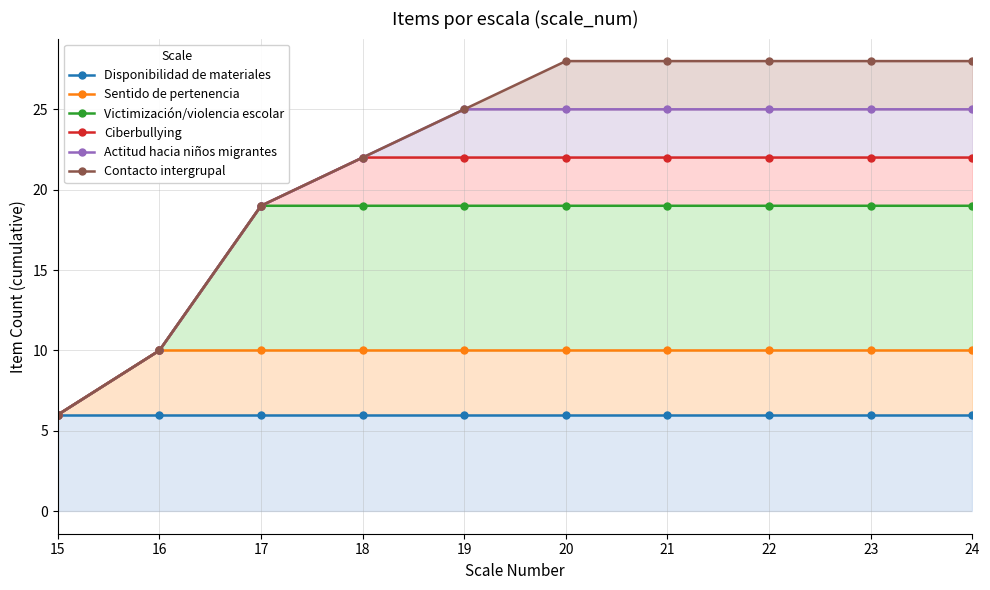

What is the average value of the Disponibilidad de materiales series?

6